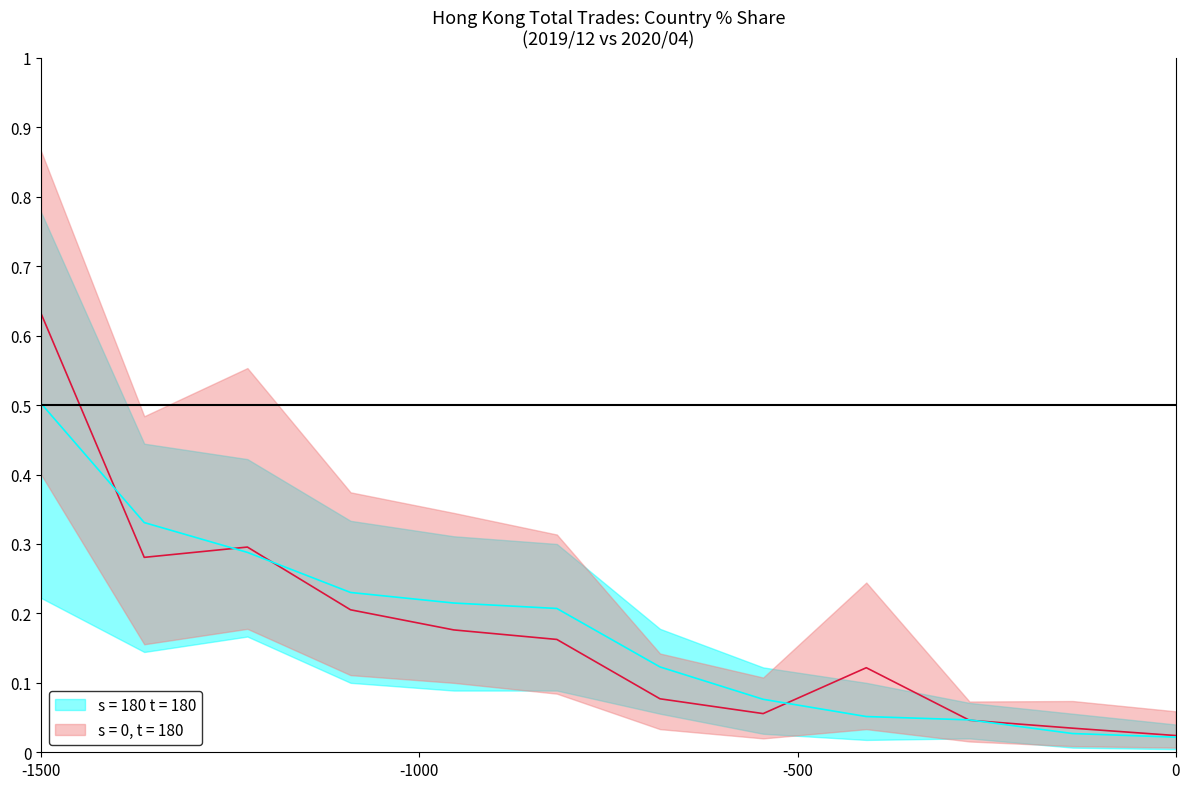

Is this an area chart (filled region under the line)?

No